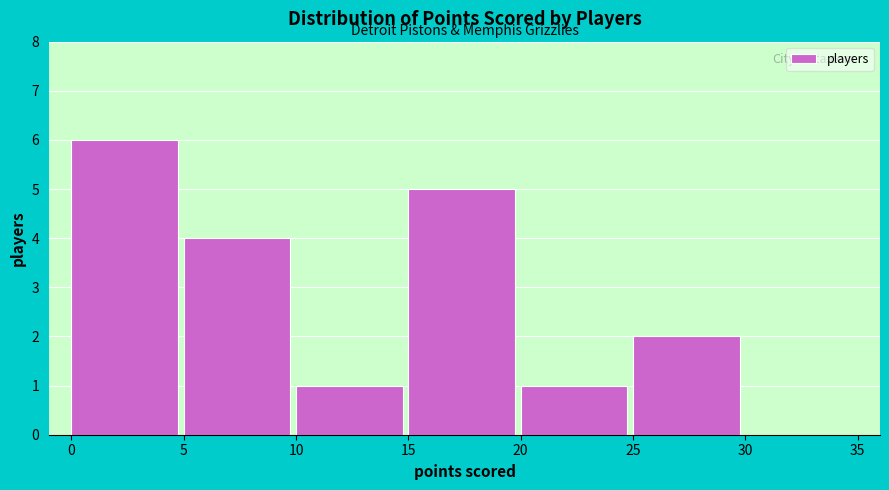

Reading left to right, list every bar in this chart as the range it spans on the x-axis followed by its height. The values are not printed on the chart, so give them approximately, as read against the axis.

0 to 5: 6
5 to 10: 4
10 to 15: 1
15 to 20: 5
20 to 25: 1
25 to 30: 2
30 to 35: 0